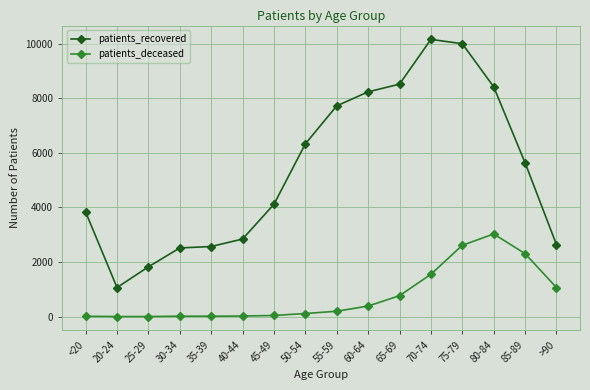

At >90, list the series in order from smallest to largest.

patients_deceased, patients_recovered